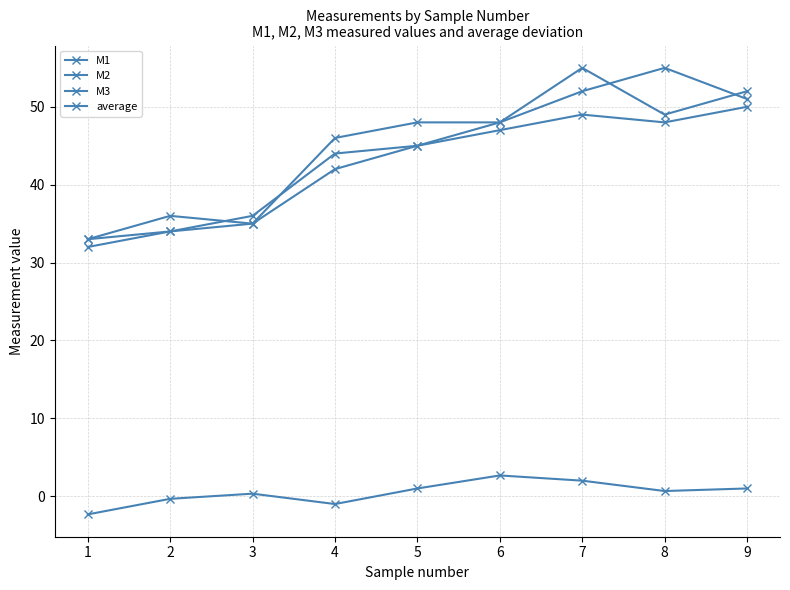

How many lines are shown in the chart?

4